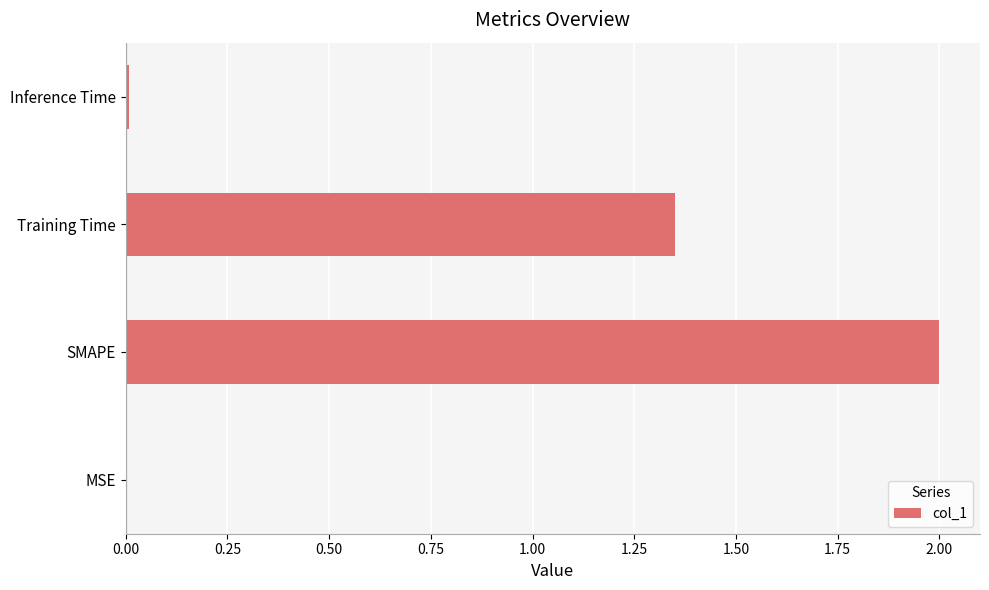

What is the maximum value shown in the chart?

2.0